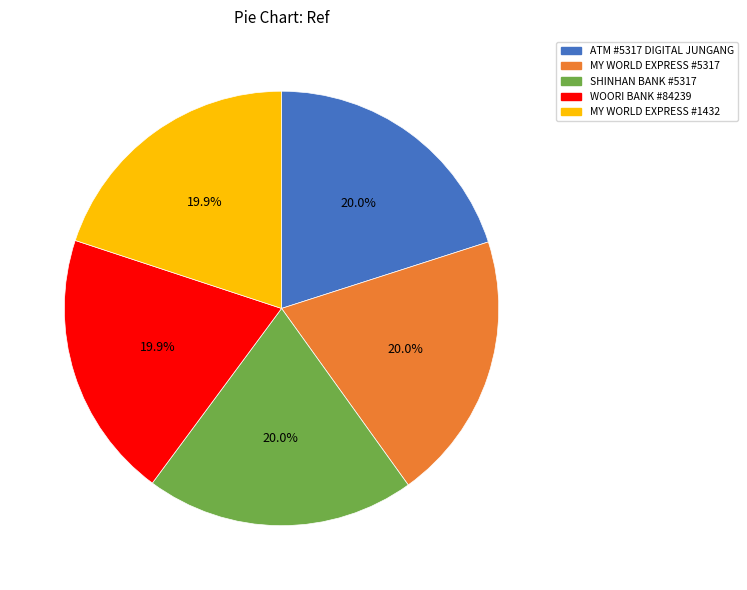

Is there any slice that represents more than half of the pie?

No